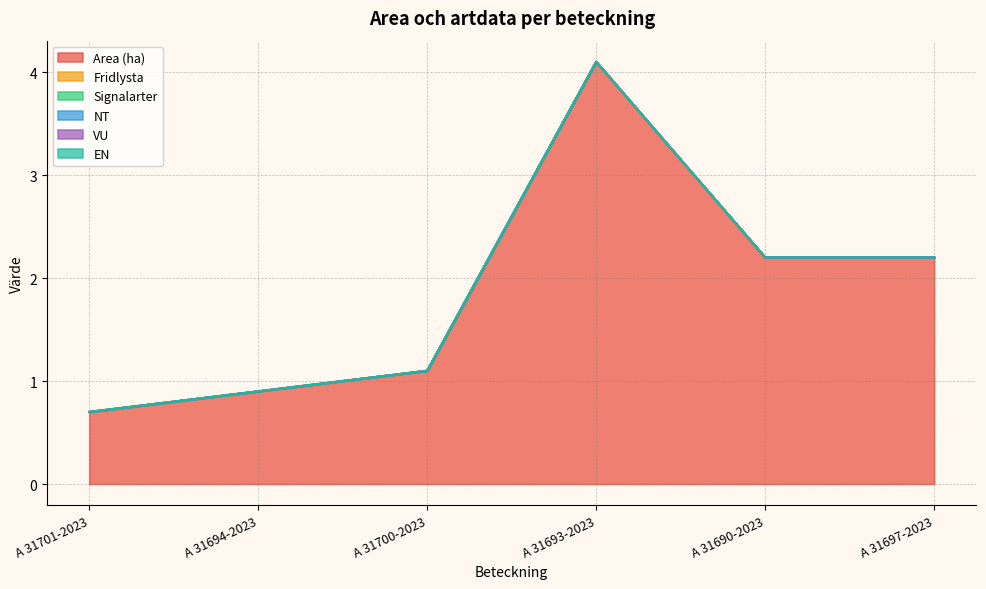

Which series has the largest range (max minus min)?

Area (ha)